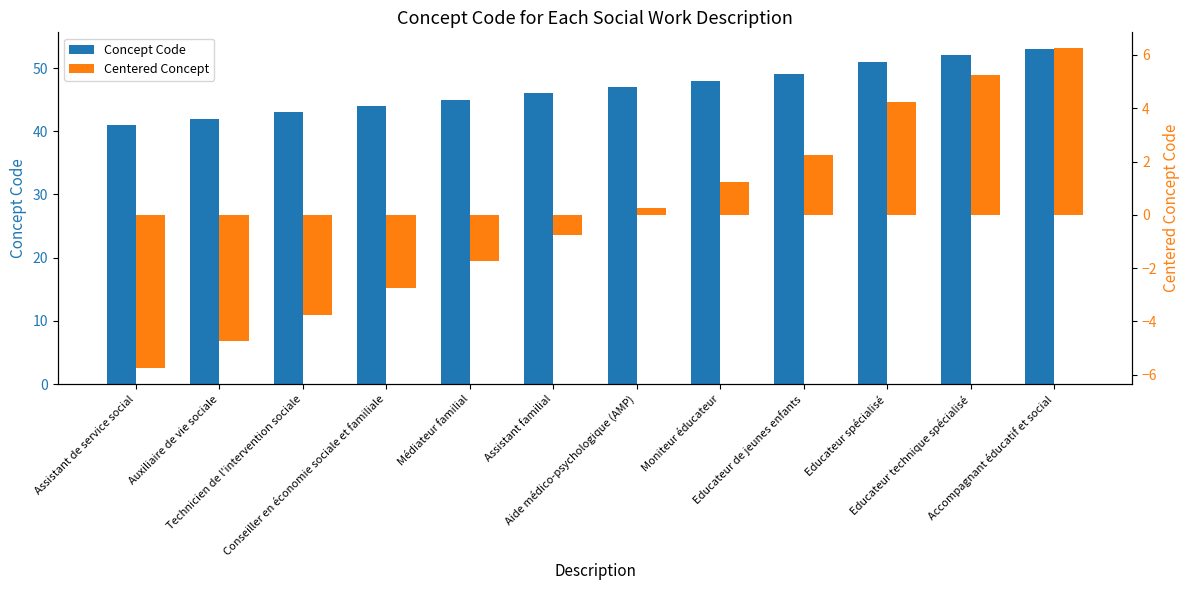

Rank the series by their average value, from highest to lowest.

Concept Code, Centered Concept